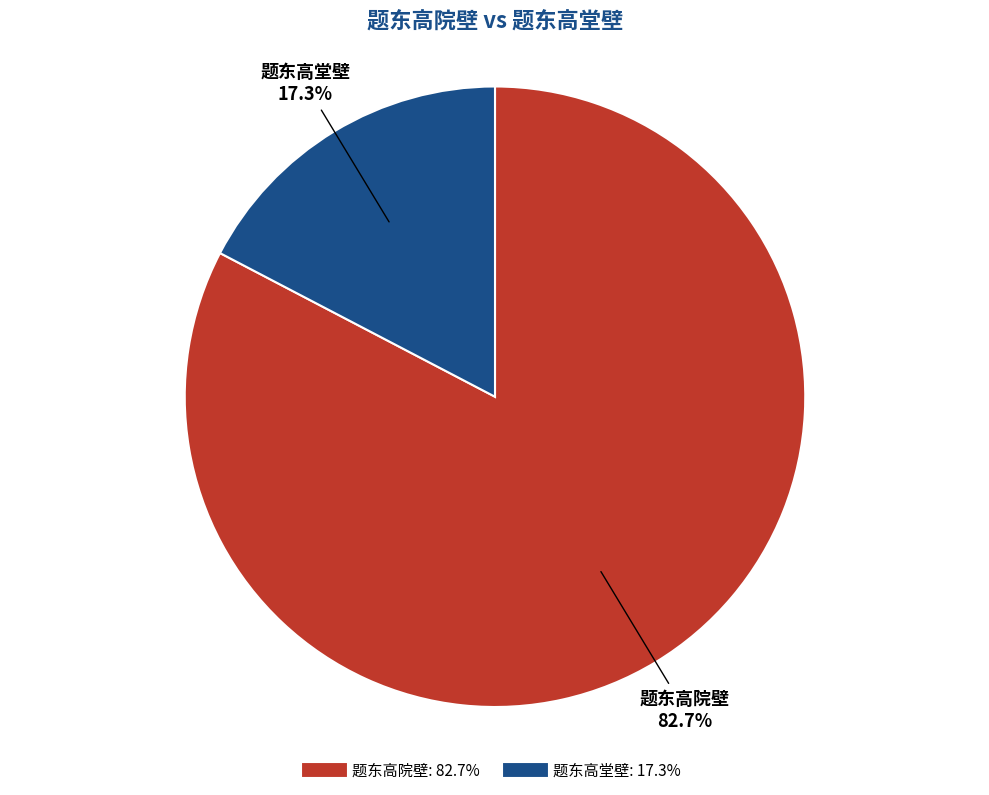

Does any single category account for the majority?

Yes